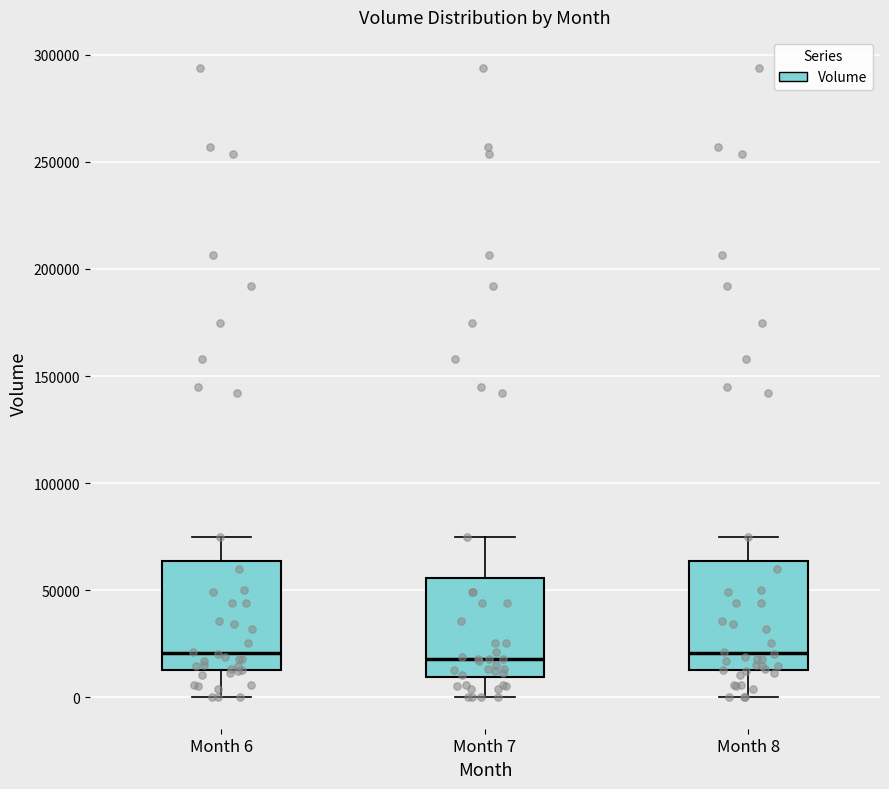

Reading left to right, transcribe this box plot: for each box, give where its median line is, the range the box spans, and where its two whiskers end, as read against the y-axis. The values are not printed on the chart, so give them approximately, as read against the axis.

Month 6: median 20000, box 15000 to 65000, whiskers 0 to 75000
Month 7: median 20000, box 10000 to 55000, whiskers 0 to 75000
Month 8: median 20000, box 15000 to 65000, whiskers 0 to 75000